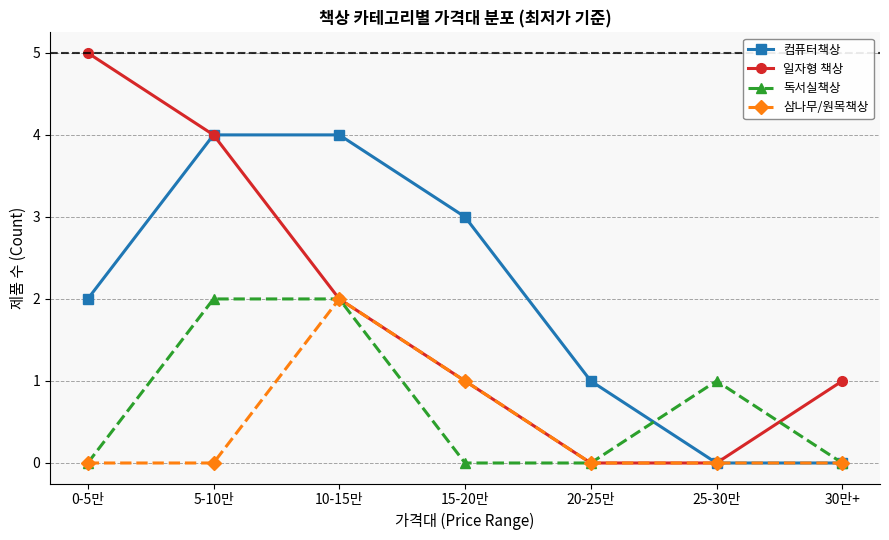

Reading left to right, transcribe all the data shown in this chart.

컴퓨터책상: 0-5만=2	5-10만=4	10-15만=4	15-20만=3	20-25만=1	25-30만=0	30만+=0
일자형 책상: 0-5만=5	5-10만=4	10-15만=2	15-20만=1	20-25만=0	25-30만=0	30만+=1
독서실책상: 0-5만=0	5-10만=2	10-15만=2	15-20만=0	20-25만=0	25-30만=1	30만+=0
삼나무/원목책상: 0-5만=0	5-10만=0	10-15만=2	15-20만=1	20-25만=0	25-30만=0	30만+=0